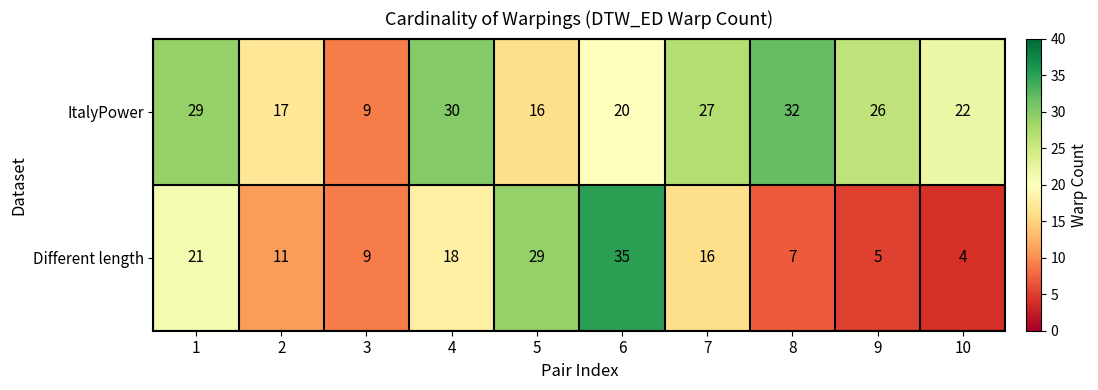

How many distinct data groups are displayed?

2